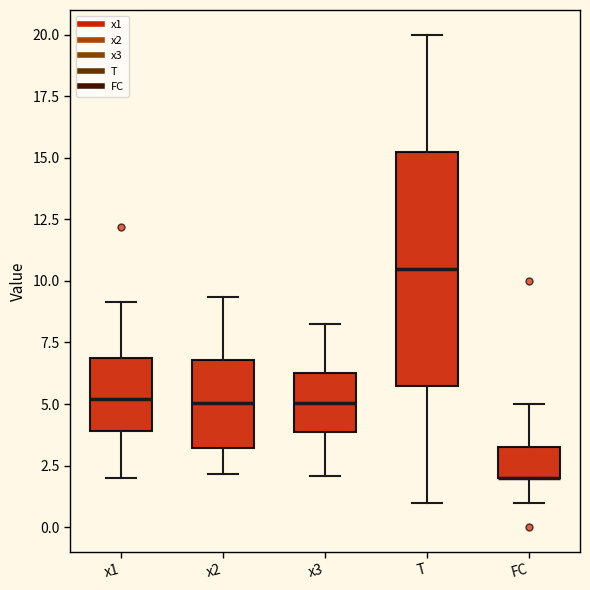

Reading left to right, transcribe this box plot: for each box, give where its median line is, the range the box spans, and where its two whiskers end, as read against the y-axis. The values are not printed on the chart, so give them approximately, as read against the axis.

x1: median 5.0, box 4.0 to 7.0, whiskers 2.0 to 9.0
x2: median 5.0, box 3.0 to 7.0, whiskers 2.0 to 9.5
x3: median 5.0, box 4.0 to 6.5, whiskers 2.0 to 8.0
T: median 10.5, box 6.0 to 15.5, whiskers 1.0 to 20.0
FC: median 2.0 (drawn on the box's lower edge), box 2.0 to 3.5, whiskers 1.0 to 5.0